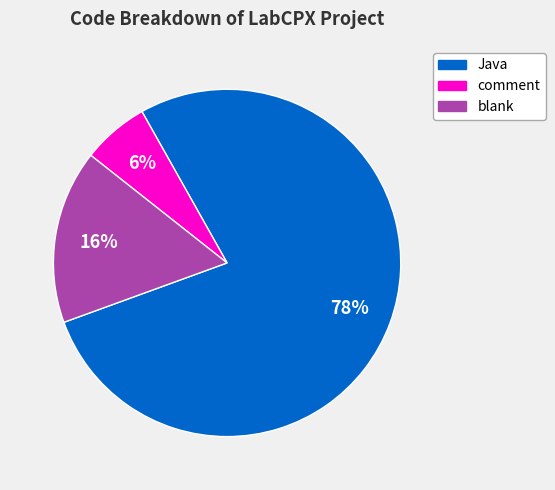

Which slice represents more than half of the pie?

Java